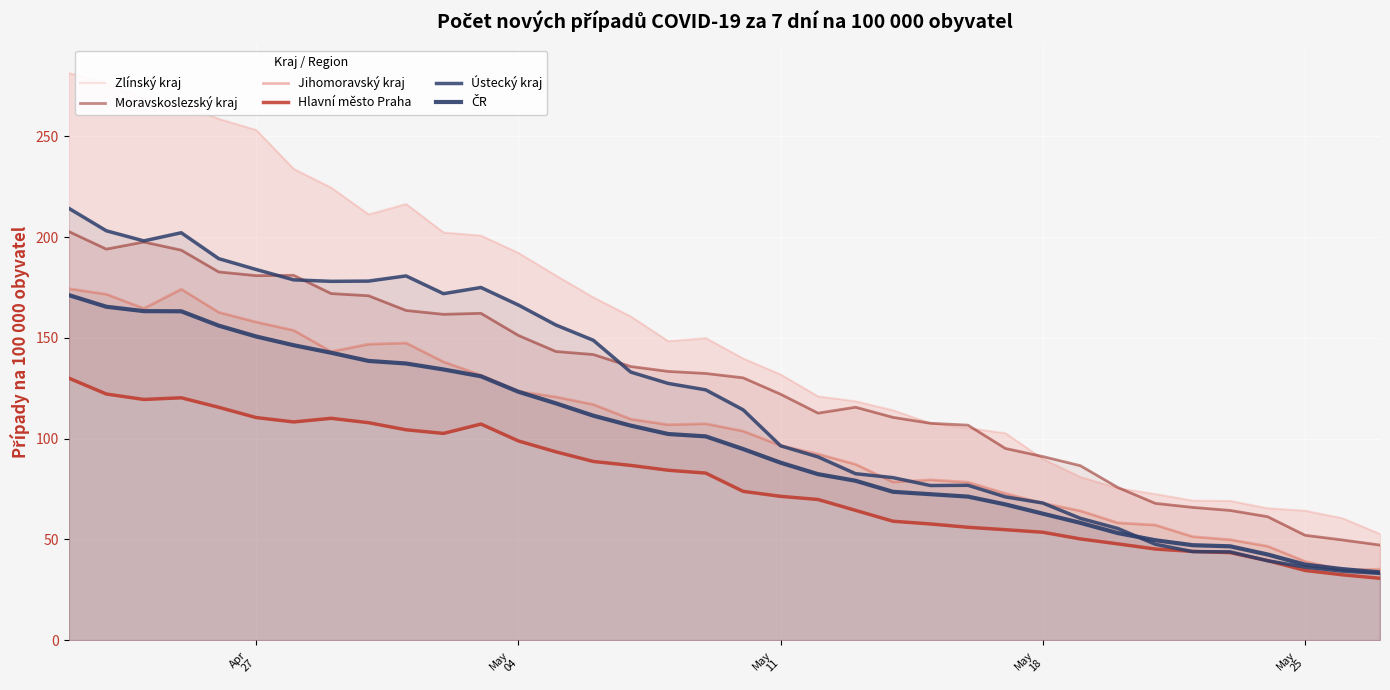

What is the difference between the maximum and minimum values in the Moravskoslezský kraj series?

155.6